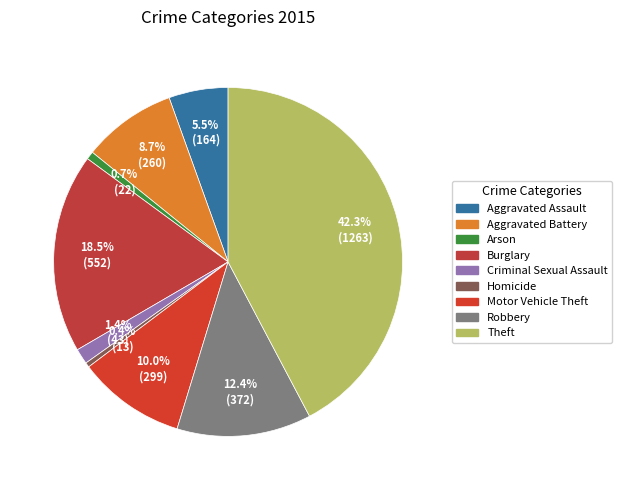

Count the number of slices in the pie.

9